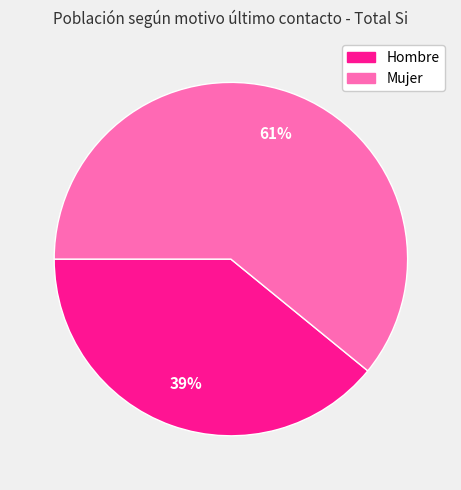

Rank the categories by value from lowest to highest.

Hombre, Mujer